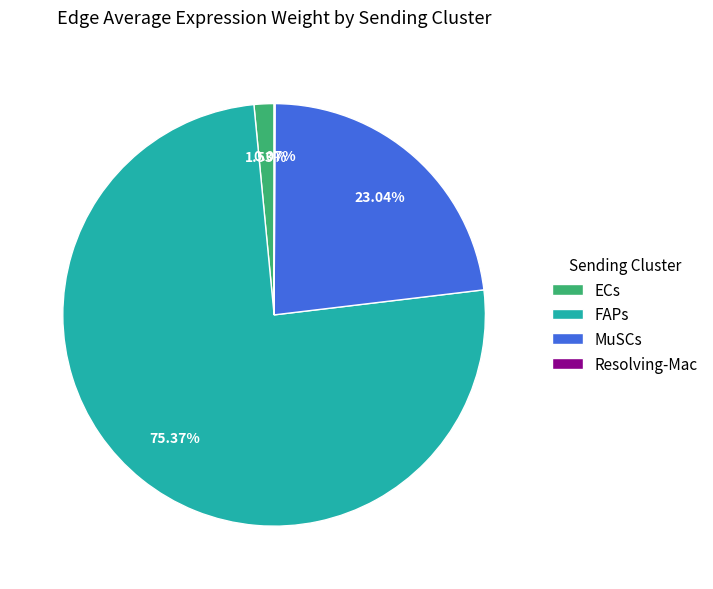

How much of the chart is everything except MuSCs?

77.0%